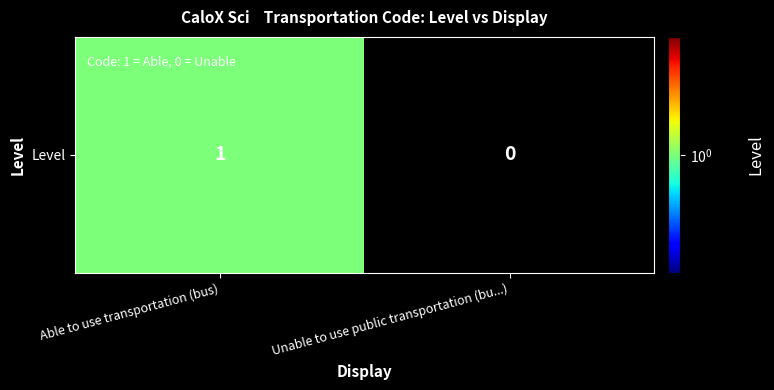

Rank the categories by value from highest to lowest.

Able to use transportation (bus), Unable to use public transportation (bu...)